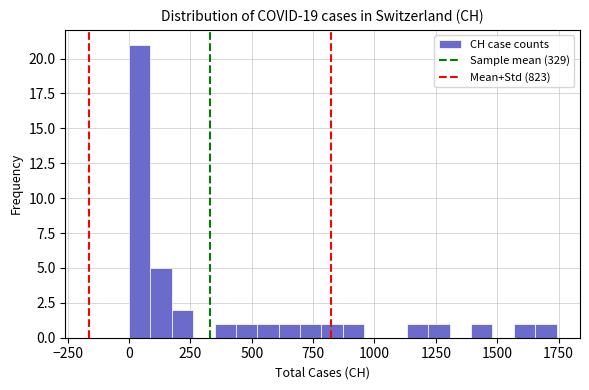

Around what value on the x-axis is the tallest bar? Give the approximate position of its centre, as read against the axis.

50